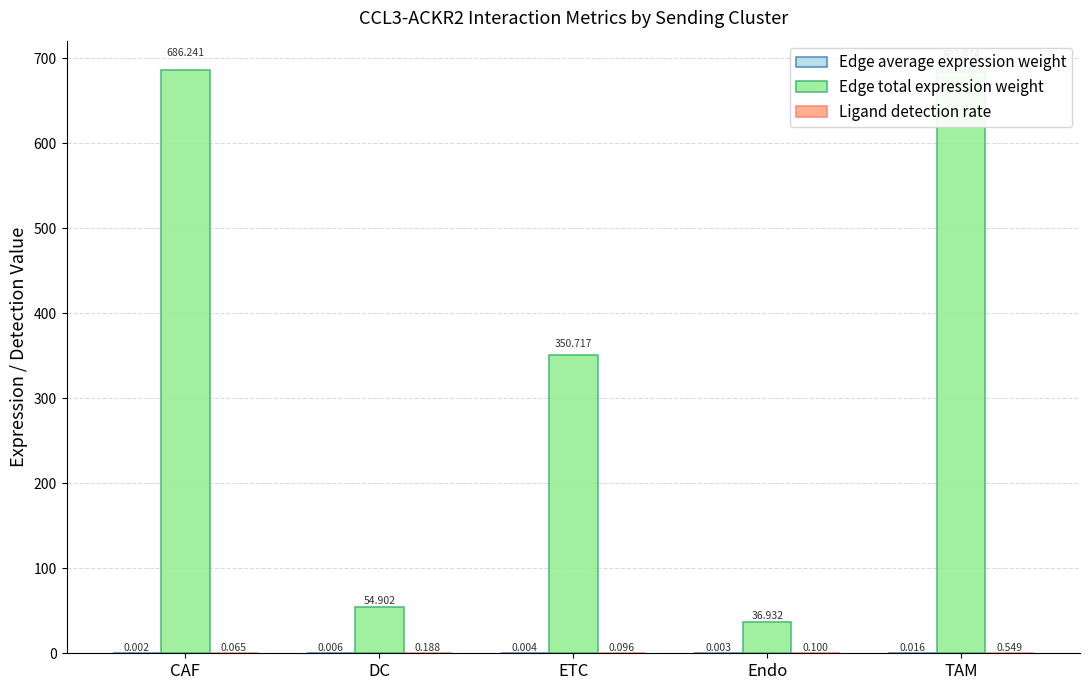

Which series changed the most between CAF and TAM?

Edge total expression weight